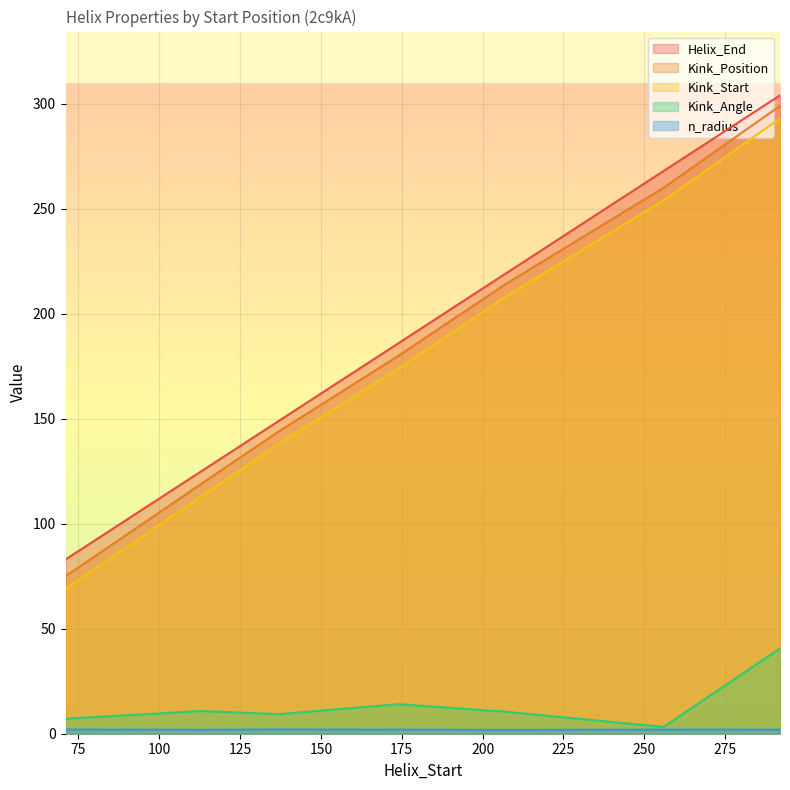

What are all the series names shown in the legend?

Helix_End, Kink_Position, Kink_Start, Kink_Angle, n_radius